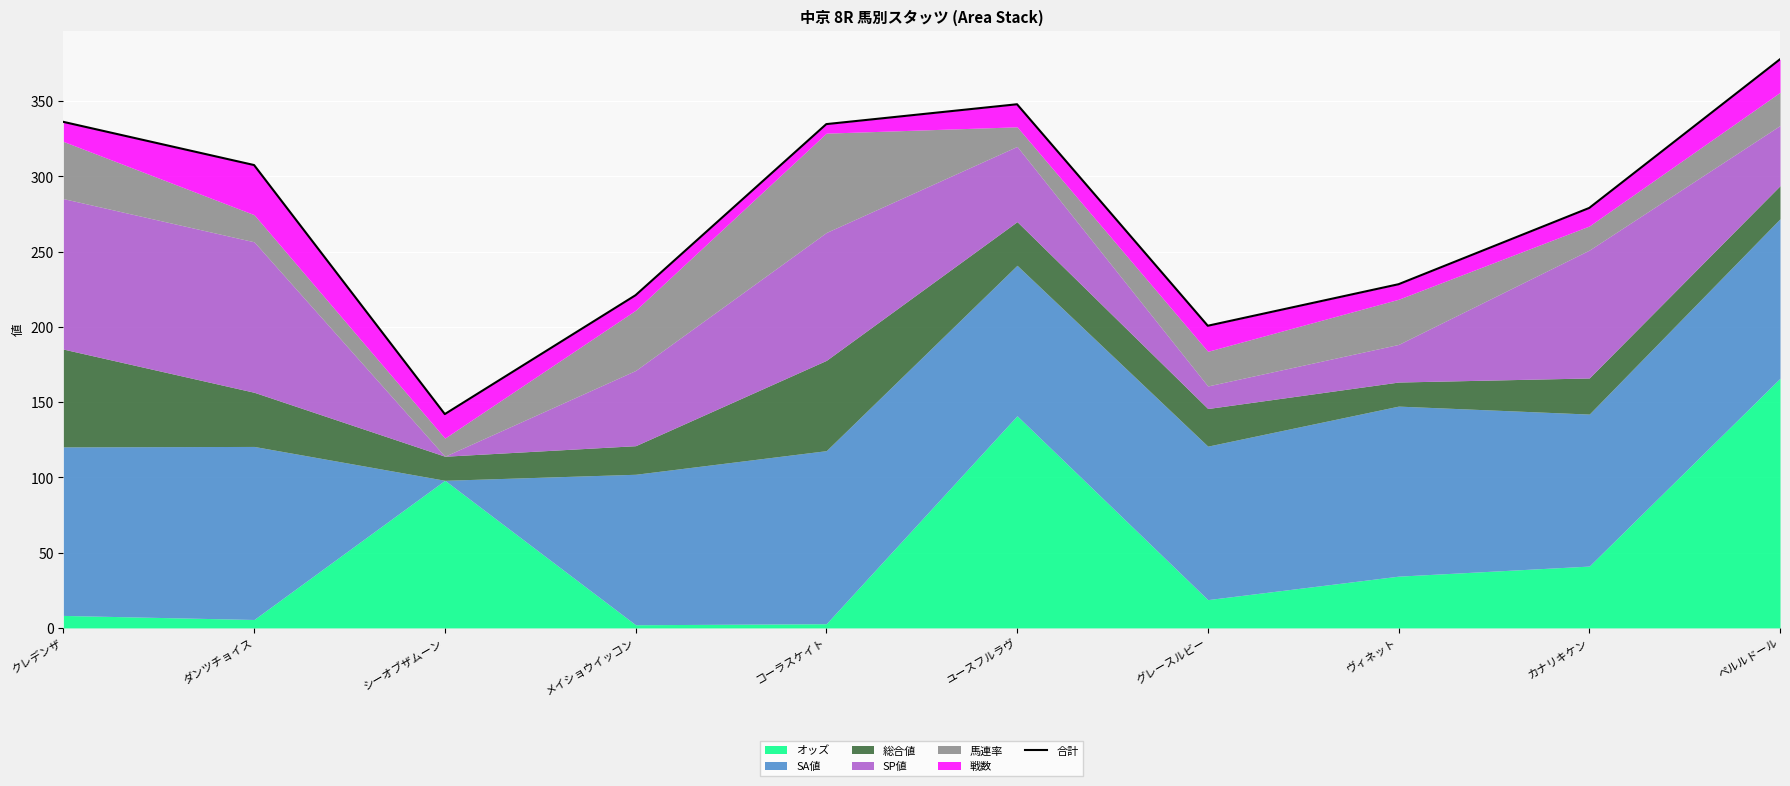

True or false: the data shows 228.4 at ヴィネット.

True